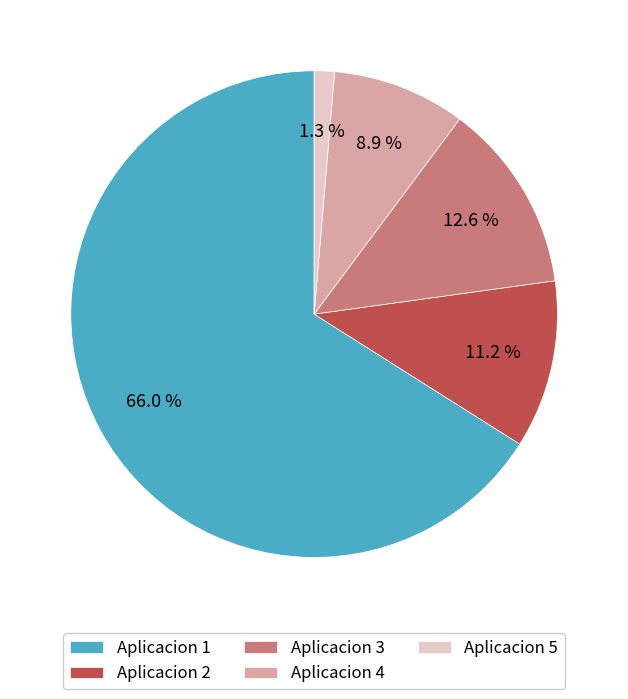

The Aplicacion 1 slice represents 72% of the pie. True or false?

False